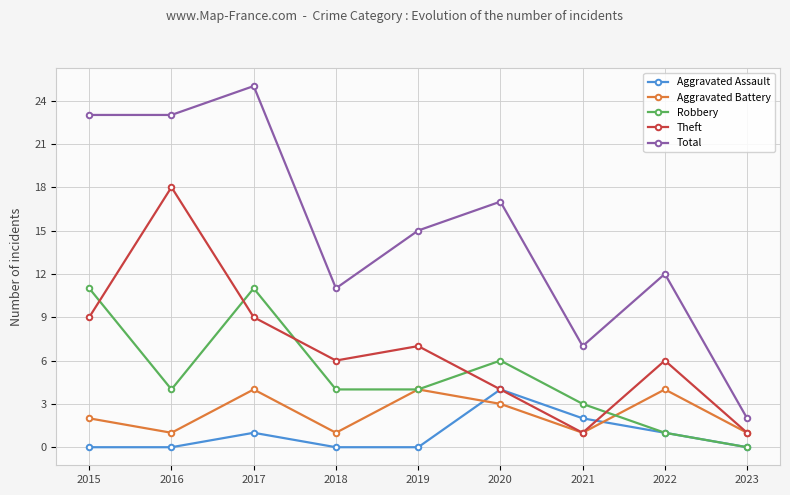

The value of Robbery at 2019 is 4. True or false?

True